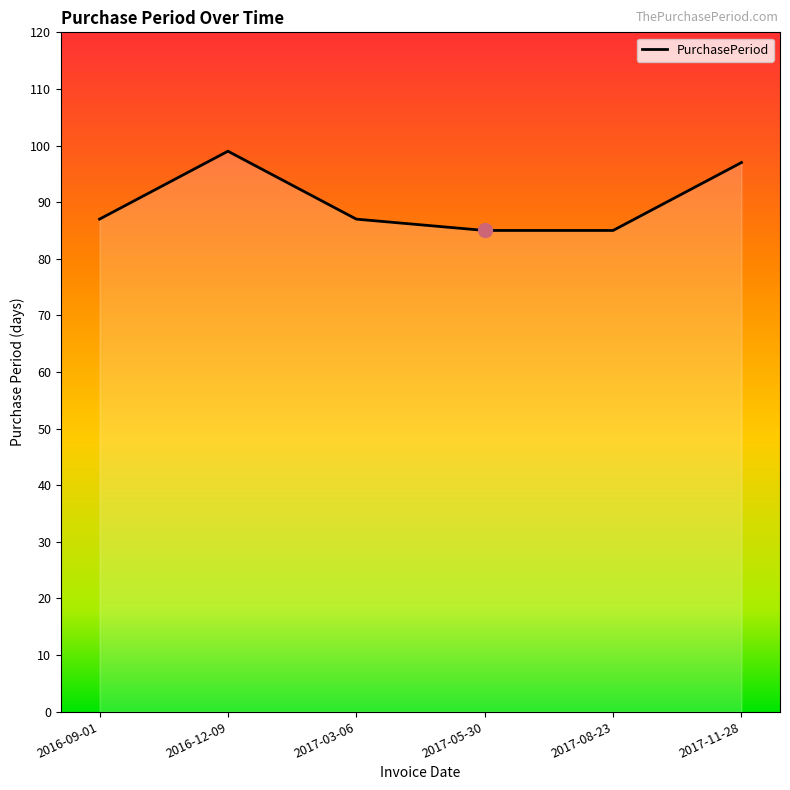

True or false: there are more than 2 points higher than both neighbors.

False